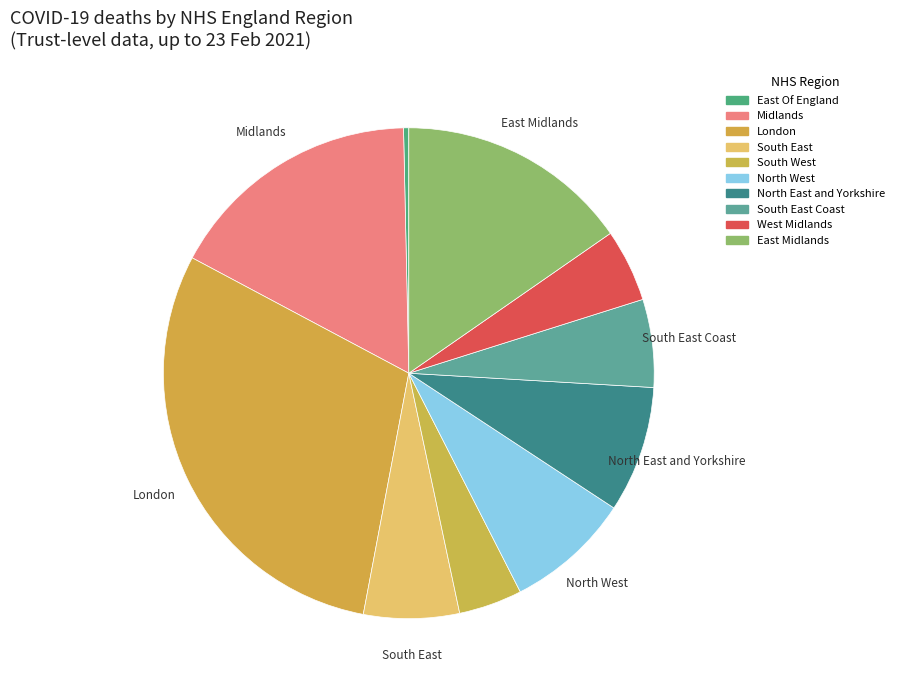

How many slices are in this pie chart?

10